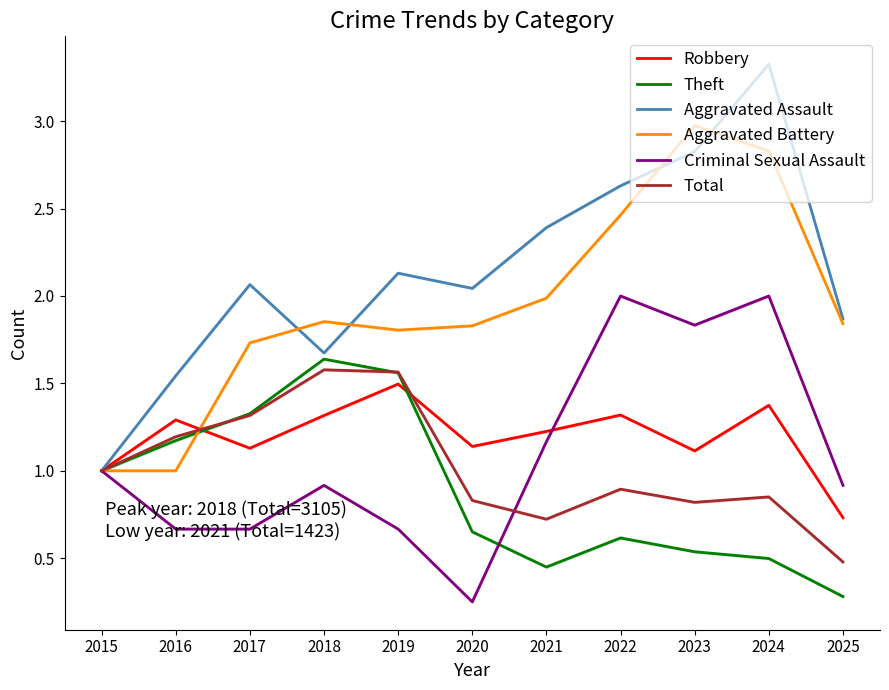

What is the average value of the Theft series?

0.9